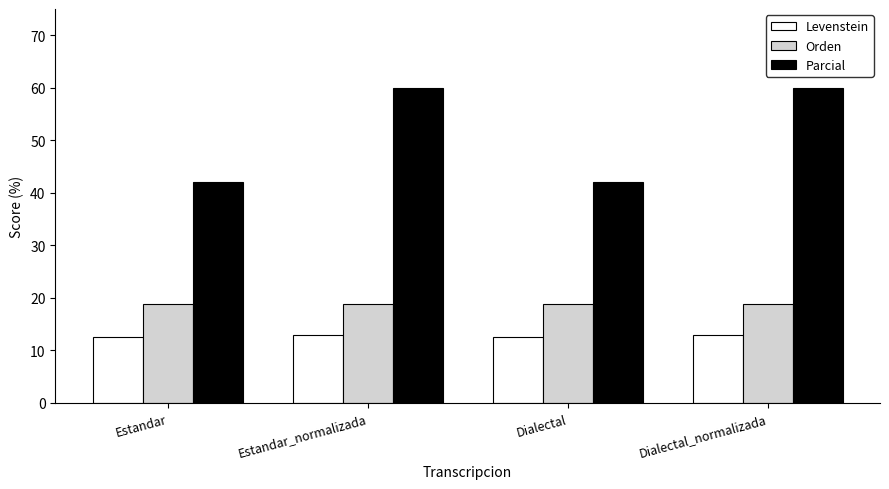

What is the total value across all series at Dialectal_normalizada?

91.8